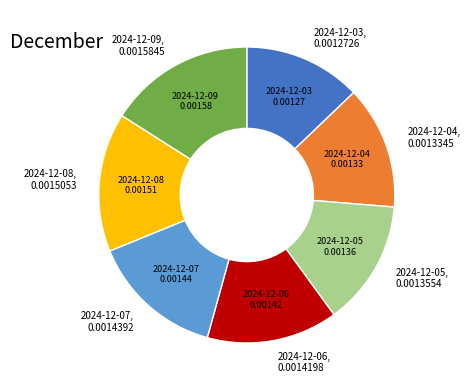

Is there a majority slice in this chart?

No